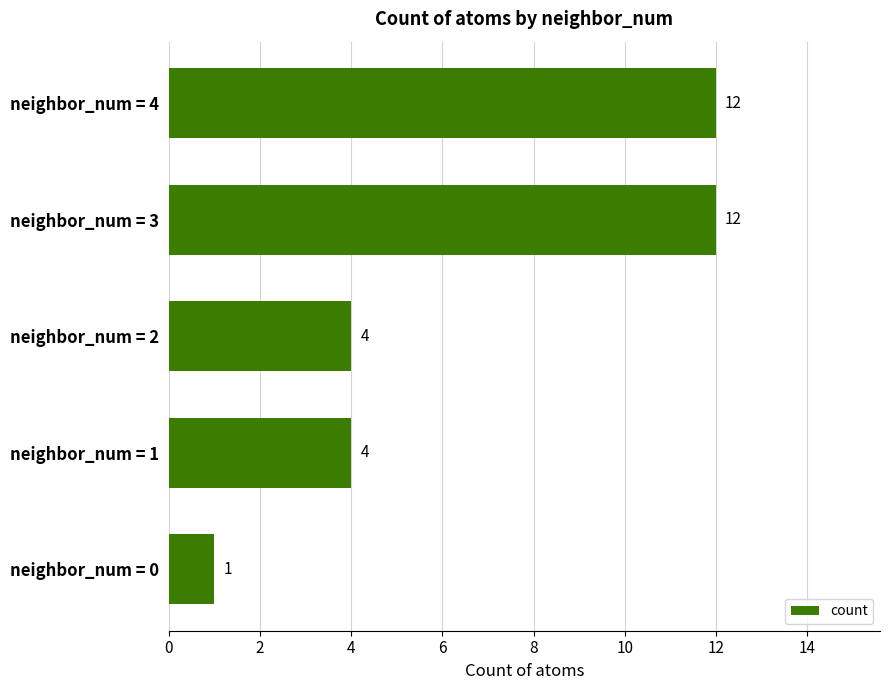

Is it true that the value at neighbor_num = 4 is 12?

True